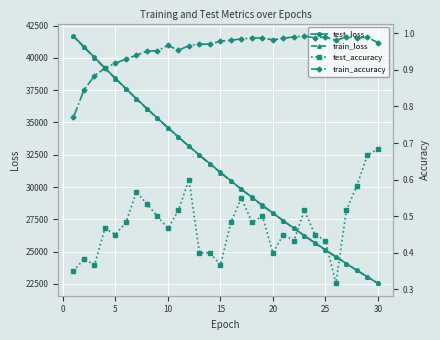

True or false: train_loss has more than 2 points higher than both neighbors.

False